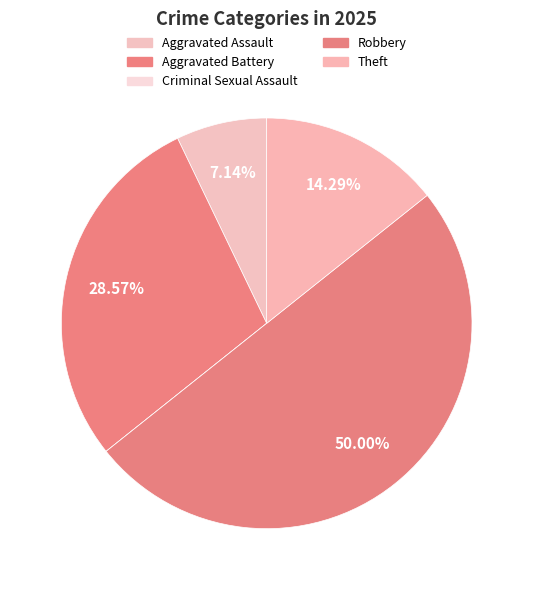

How many slices are in this pie chart?

5